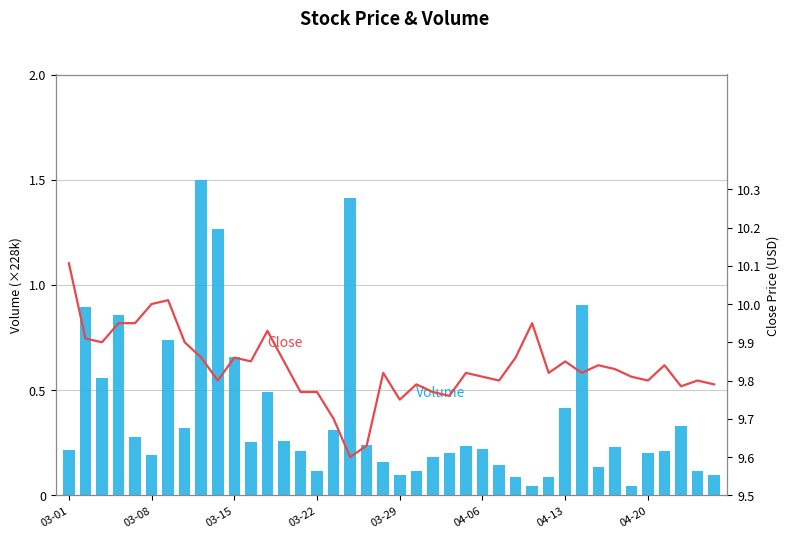

What is the difference between the maximum and minimum values in the Volume (scaled) series?

1.5